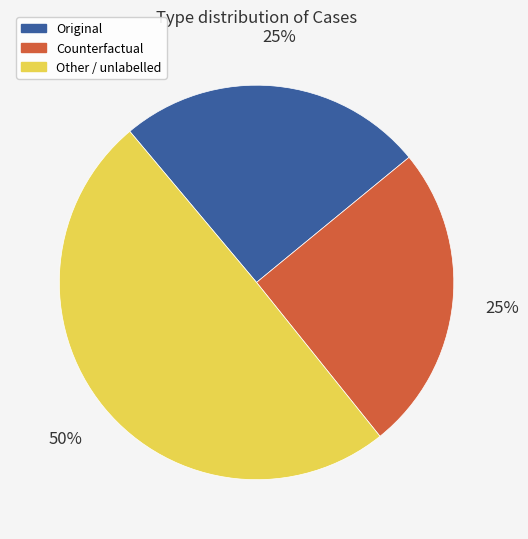

To the nearest percent, what is the combined percentage of Counterfactual and Original?

50%